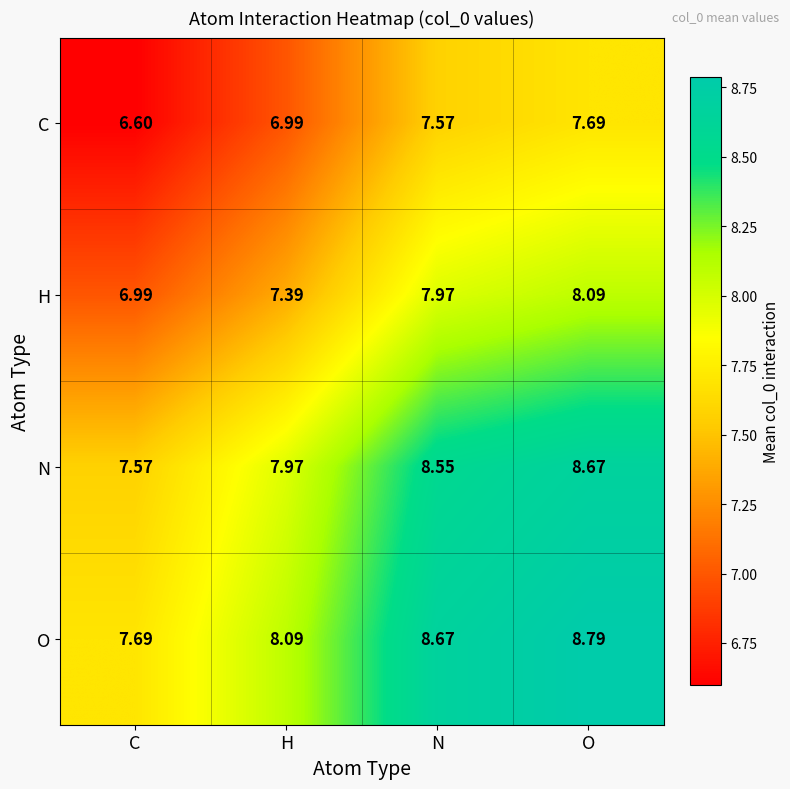

How many data points in H are above 7?

3